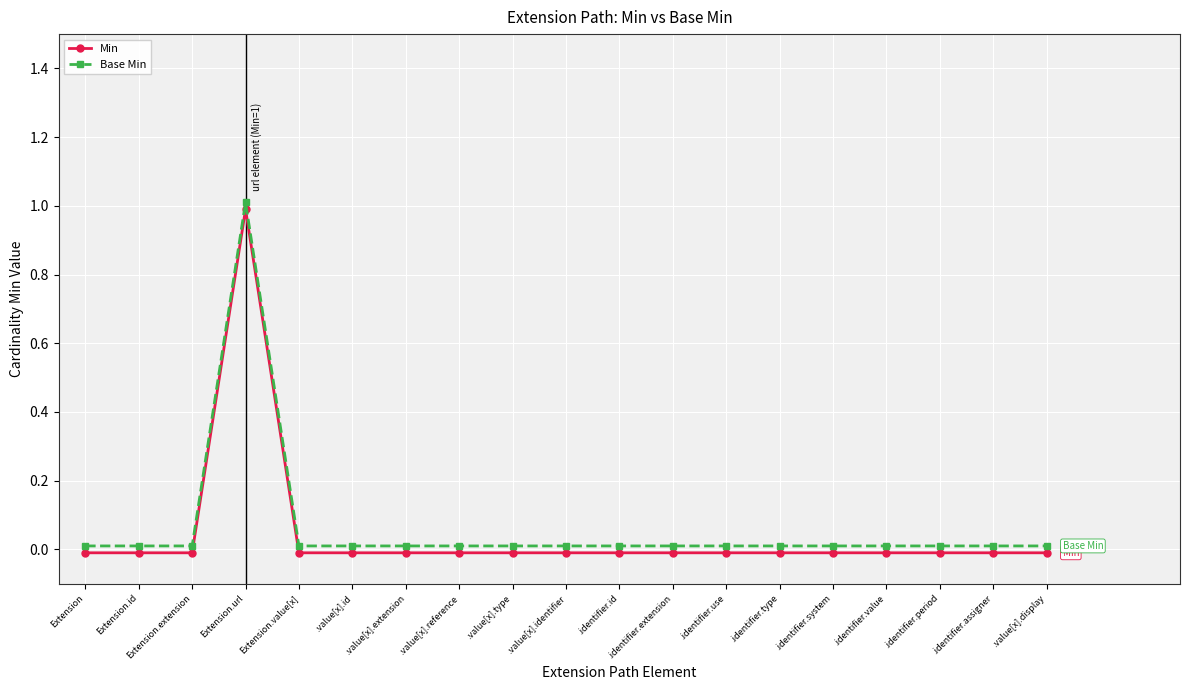

Reading right to left, list all the values displayed in this chart.

Min: .value[x].display=-0.0	.identifier.assigner=-0.0	.identifier.period=-0.0	.identifier.value=-0.0	.identifier.system=-0.0	.identifier.type=-0.0	.identifier.use=-0.0	.identifier.extension=-0.0	.identifier.id=-0.0	.value[x].identifier=-0.0	.value[x].type=-0.0	.value[x].reference=-0.0	.value[x].extension=-0.0	.value[x].id=-0.0	Extension.value[x]=-0.0	Extension.url=1.0	Extension.extension=-0.0	Extension.id=-0.0	Extension=-0.0
Base Min: .value[x].display=0.0	.identifier.assigner=0.0	.identifier.period=0.0	.identifier.value=0.0	.identifier.system=0.0	.identifier.type=0.0	.identifier.use=0.0	.identifier.extension=0.0	.identifier.id=0.0	.value[x].identifier=0.0	.value[x].type=0.0	.value[x].reference=0.0	.value[x].extension=0.0	.value[x].id=0.0	Extension.value[x]=0.0	Extension.url=1.0	Extension.extension=0.0	Extension.id=0.0	Extension=0.0